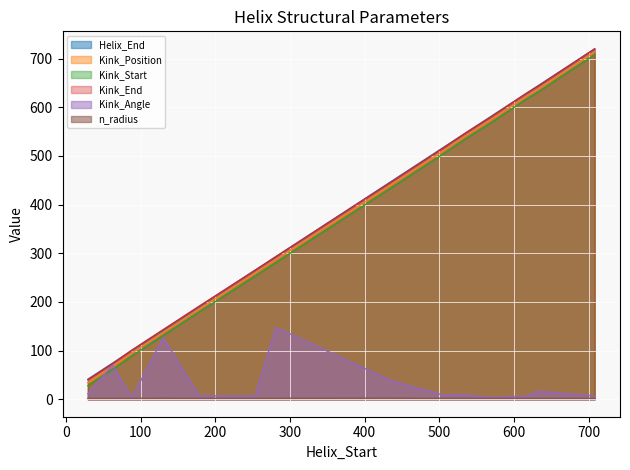

At which label does Kink_Angle reach its peak?

281